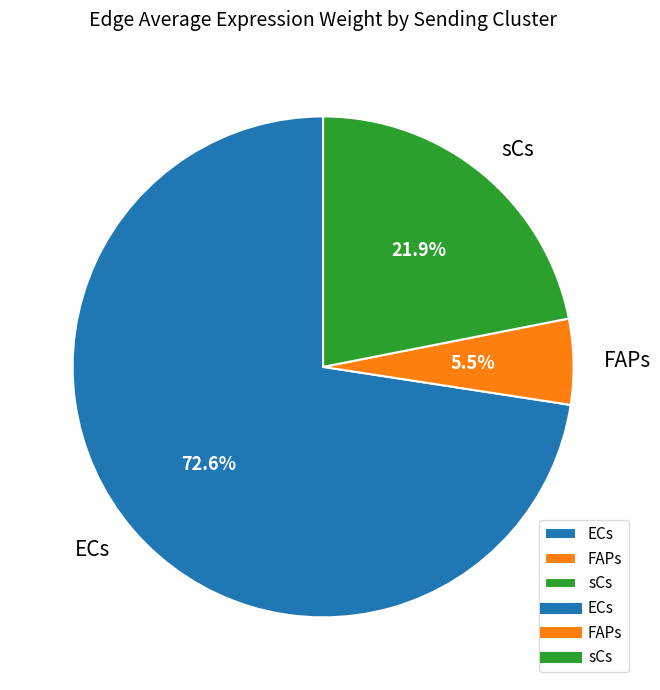

How many slices are in this pie chart?

3